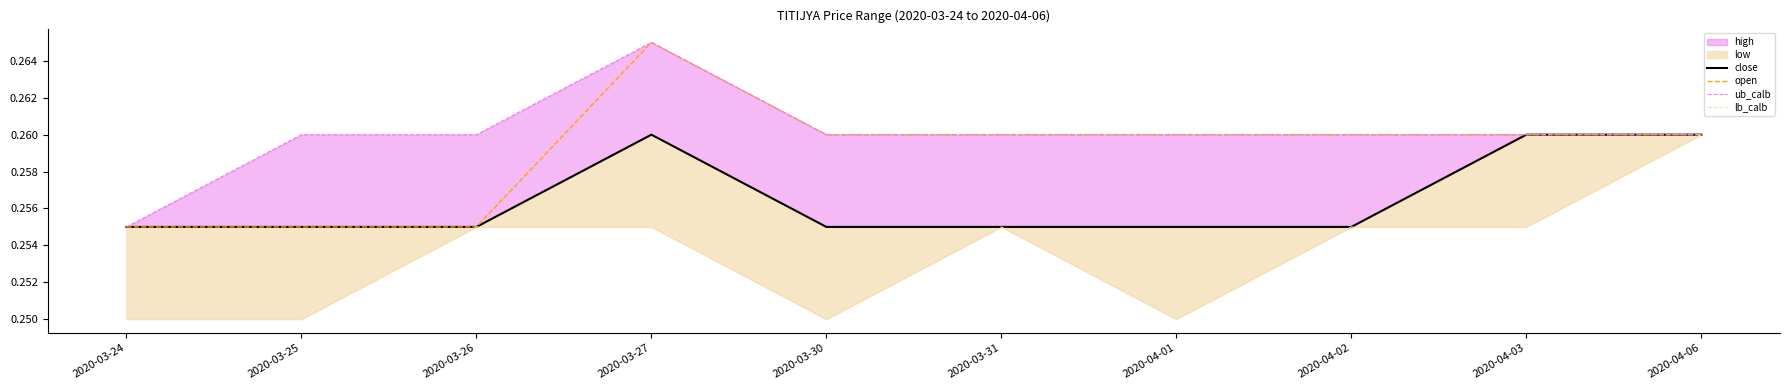

Which series has the largest range (max minus min)?

open